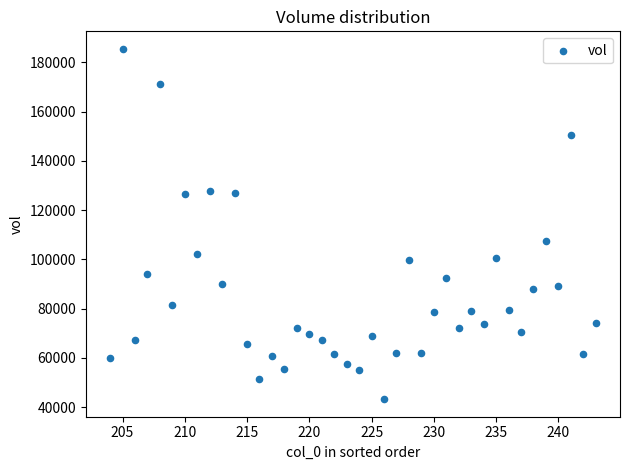

What is the range of Y values (max minus min)?

142279.8